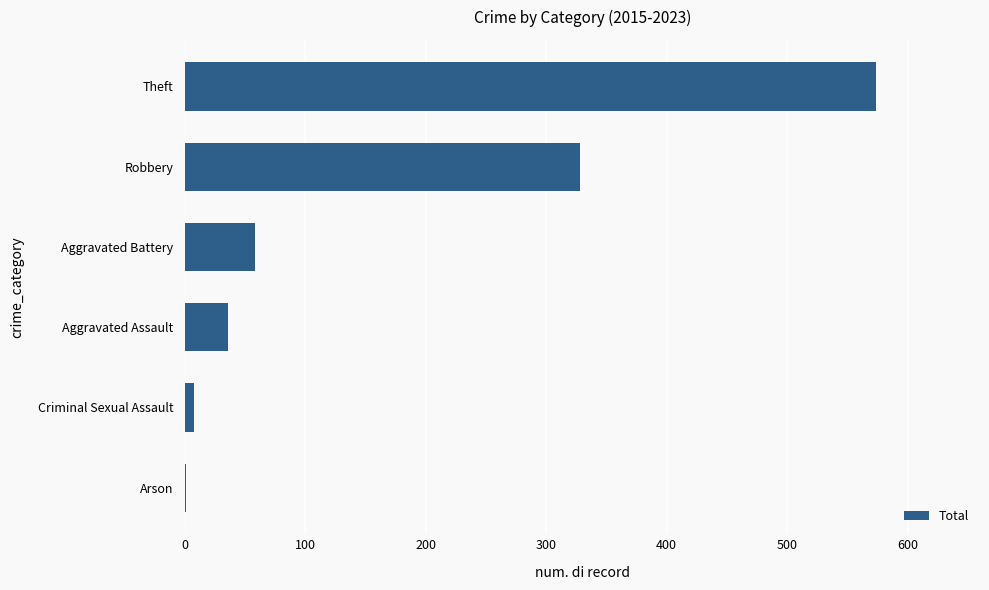

What is the average value?

168